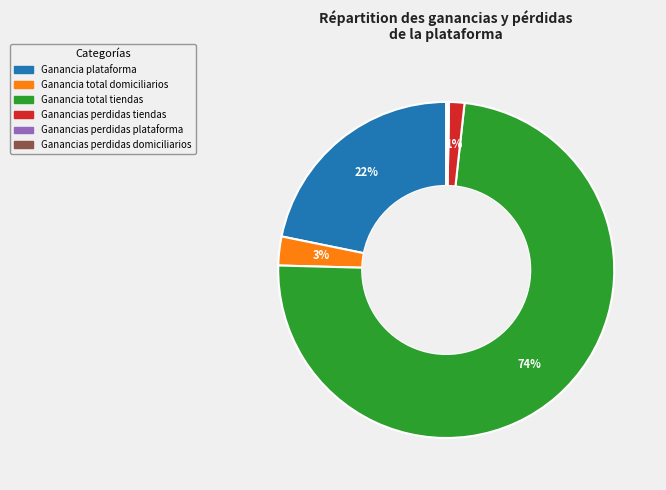

To the nearest percent, what is the difference between the largest and smallest slice percentages?

74%